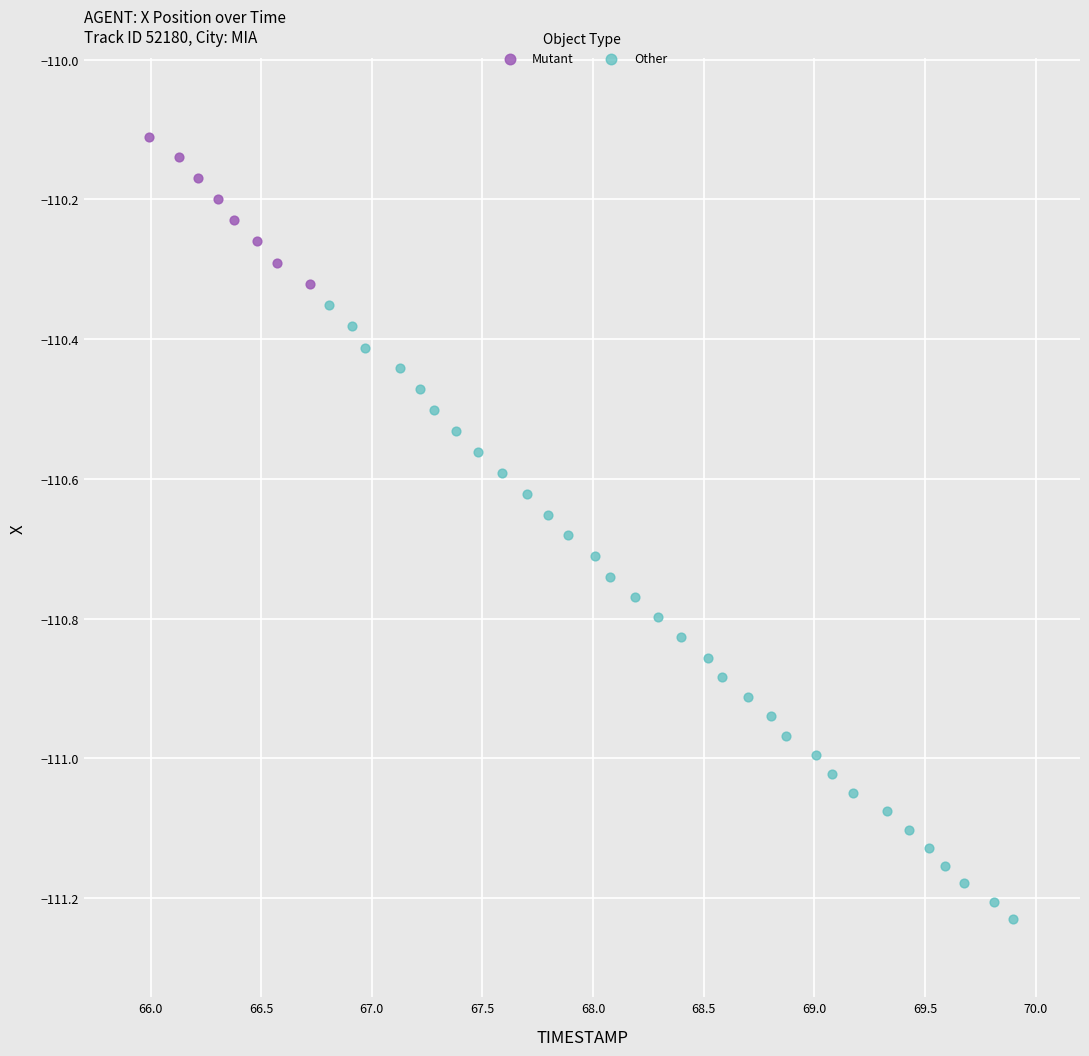

Which series reaches the maximum Y coordinate?

Mutant